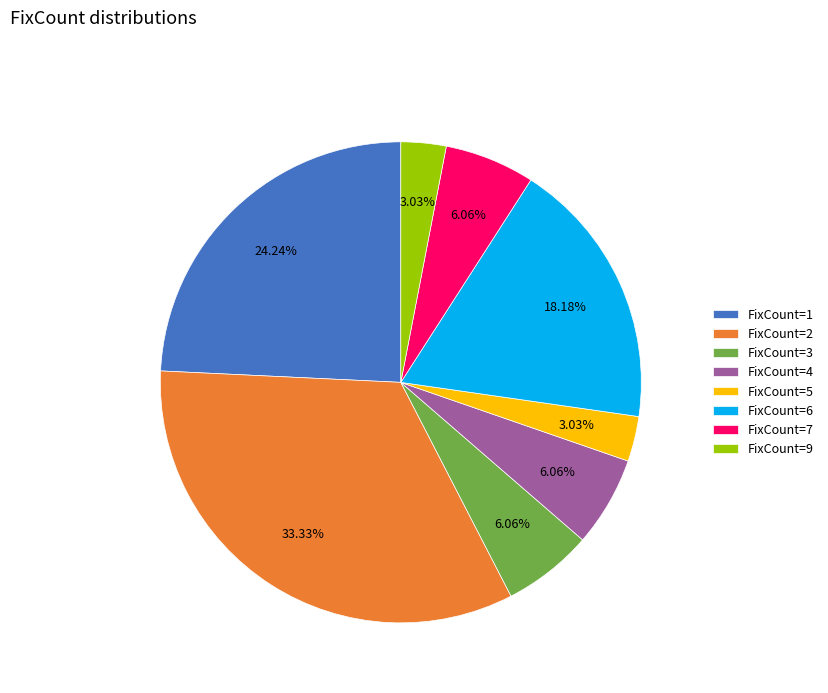

How many slices are in this pie chart?

8